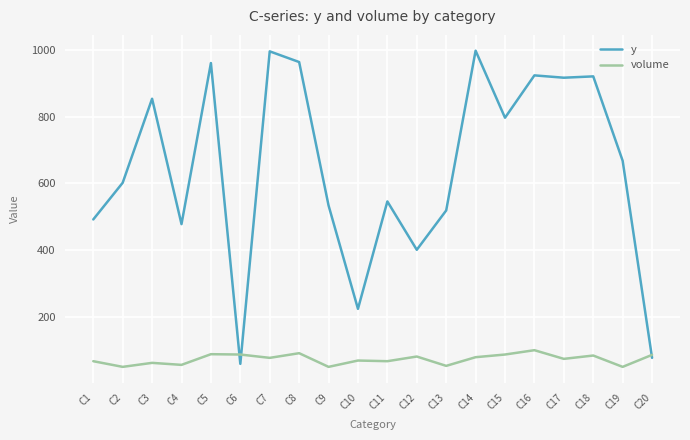

What is the lowest value of the y series?

59